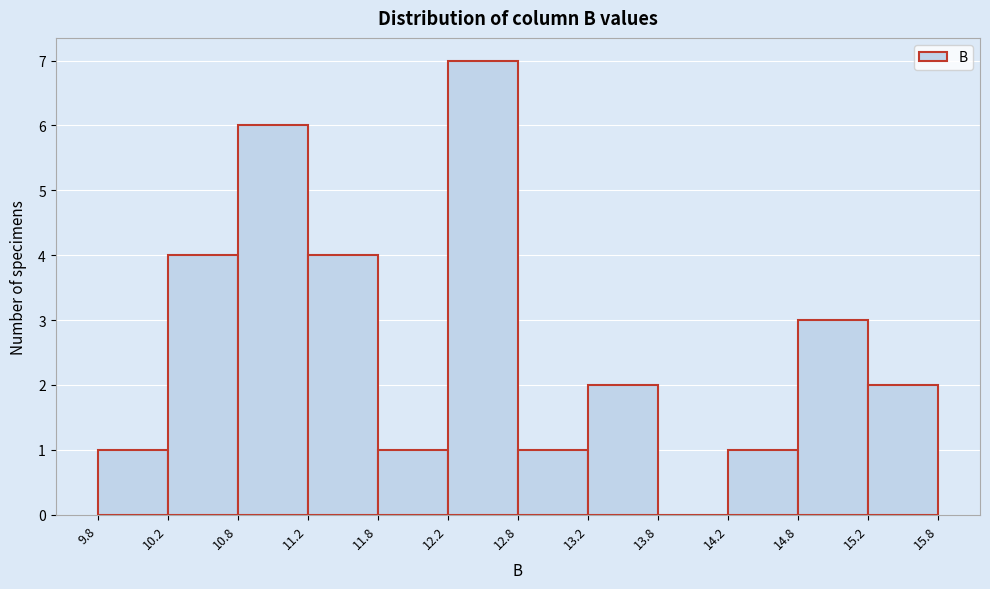

How tall is the bar that spans 11.2 to 11.8 on the x-axis? The values are not printed on the chart, so give them approximately, as read against the axis.

4